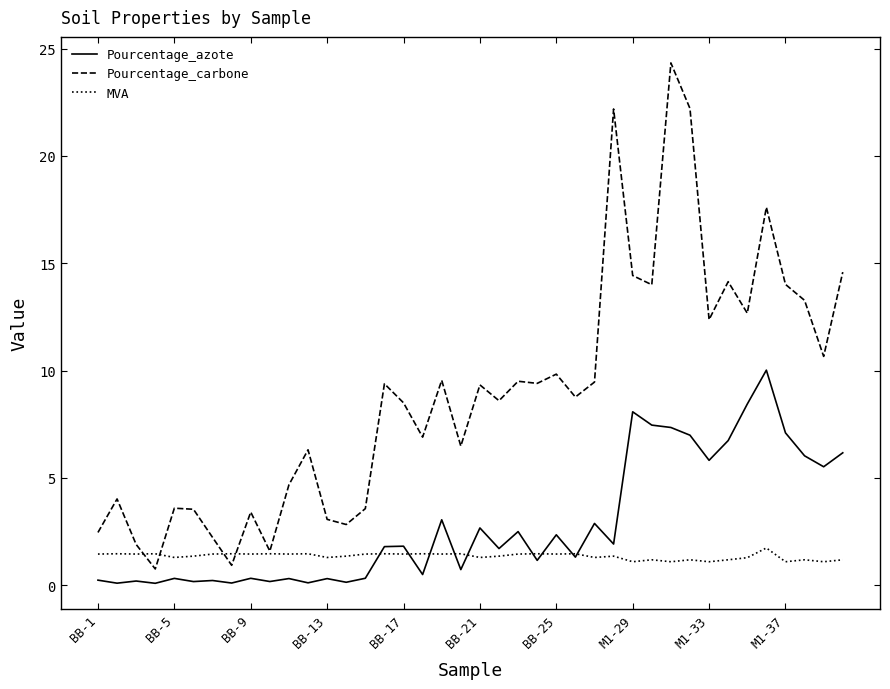

How many values in the Pourcentage_carbone series are below 9?

20